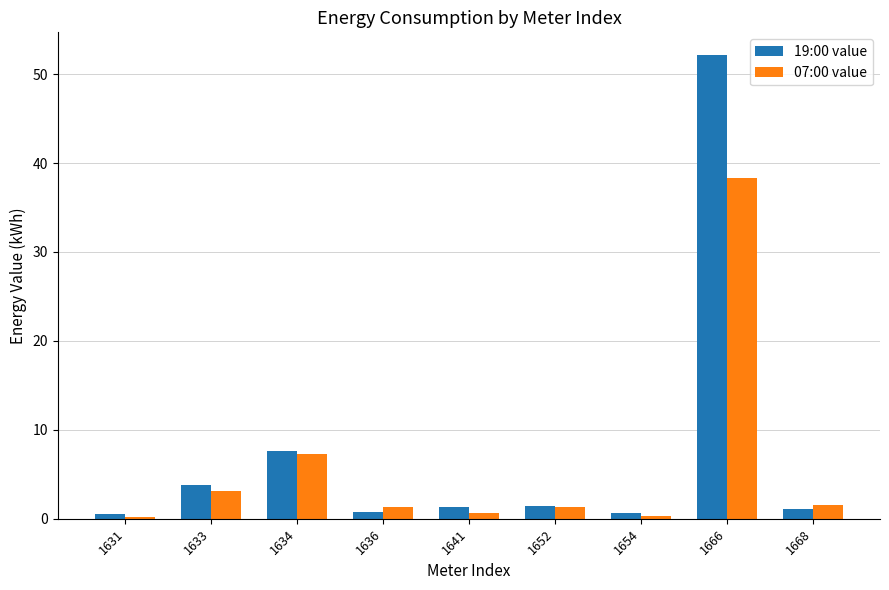

Which label corresponds to the largest value in the chart?

1666